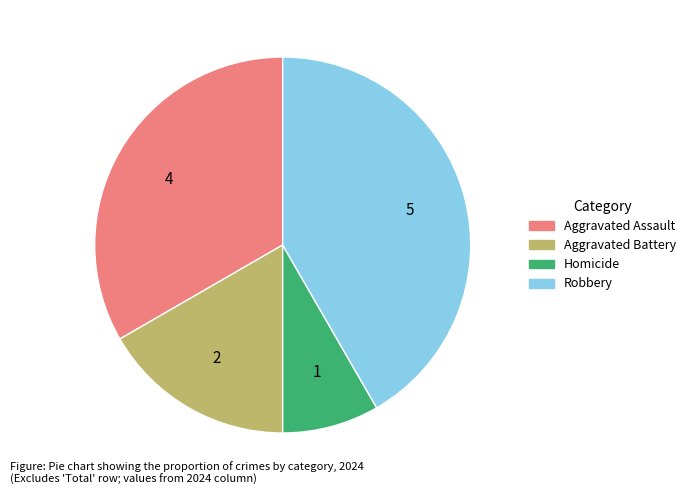

Rank the categories by value from highest to lowest.

Robbery, Aggravated Assault, Aggravated Battery, Homicide